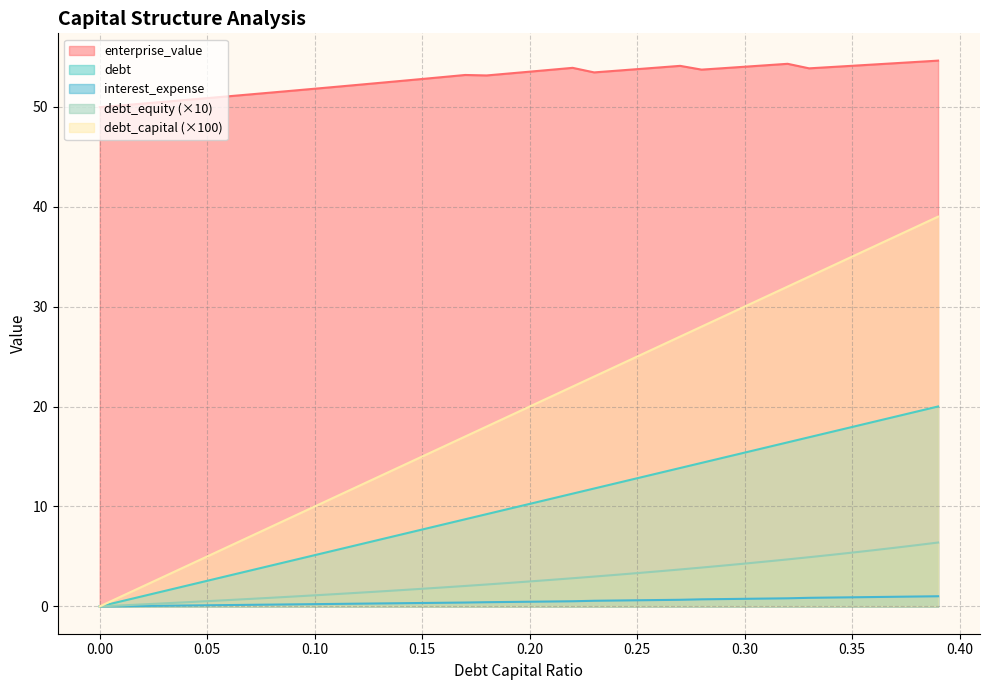

How many data points in enterprise_value are less than 53?

17